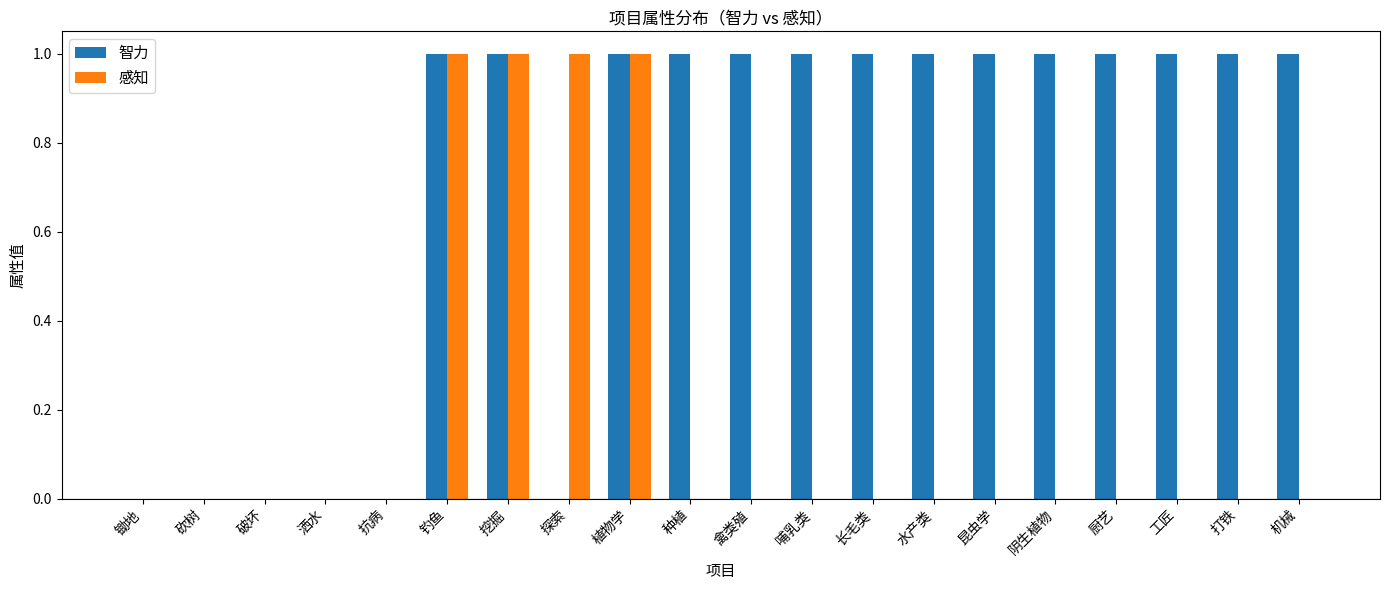

What are all the series names shown in the legend?

智力, 感知